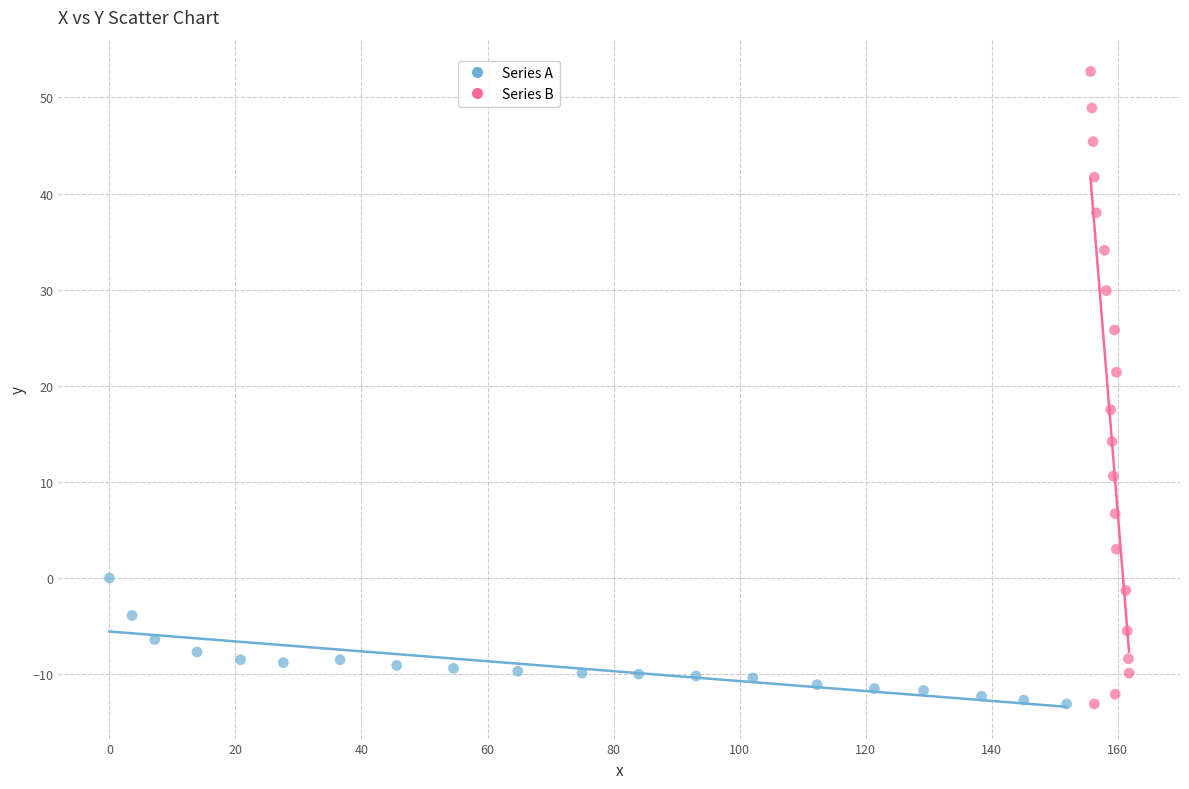

Which series reaches the maximum Y coordinate?

Series B